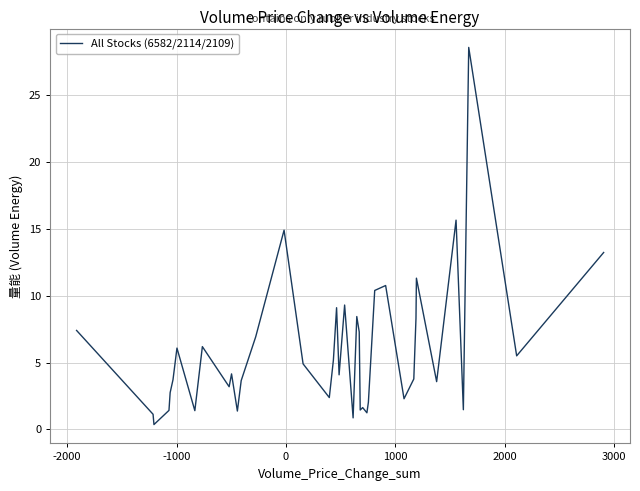

What is the maximum value shown in the chart?

28.6